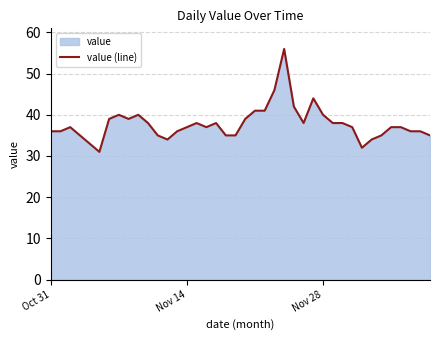

What is the difference between the maximum and minimum values?

25